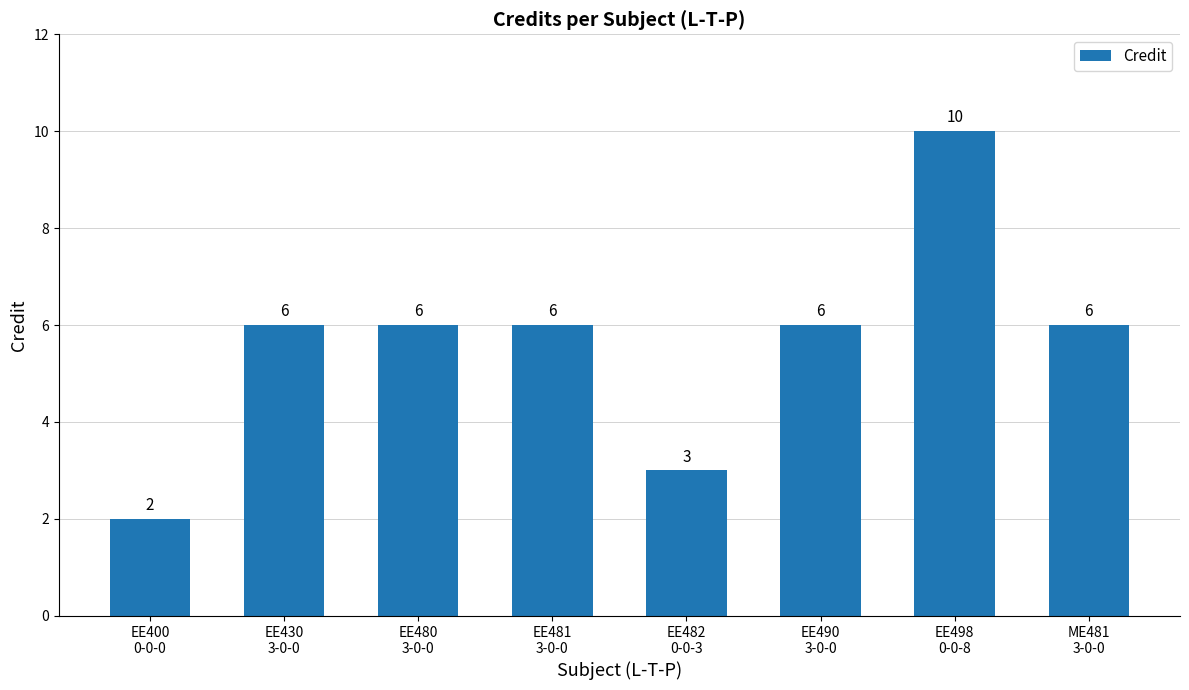

Are the bars grouped side by side (vs. stacked)?

No